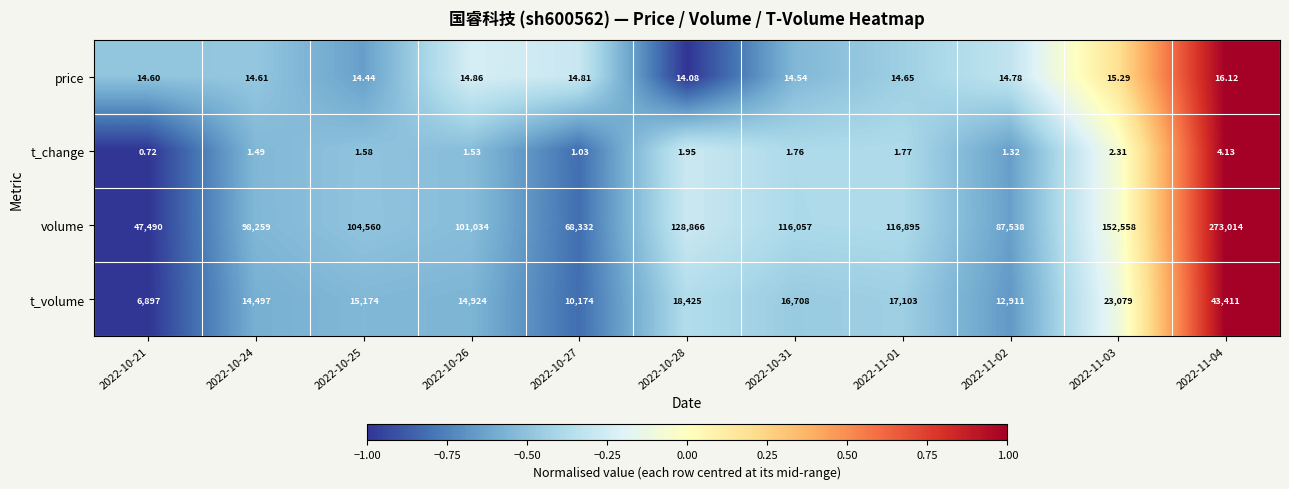

At how many categories does at least one series exceed 0?

11